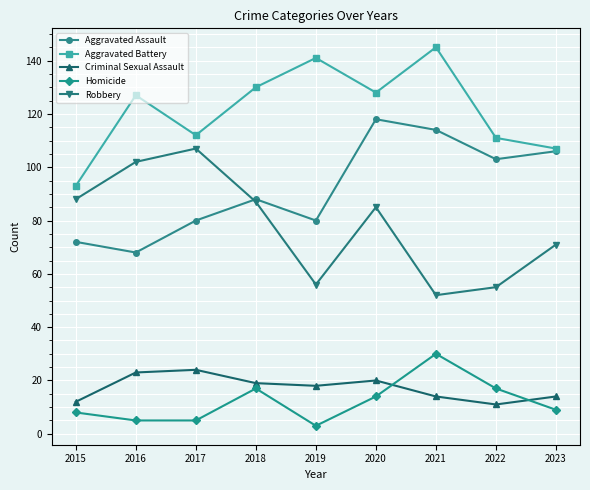

Reading left to right, what are all the values shown in this chart?

Aggravated Assault: 2015=72	2016=68	2017=80	2018=88	2019=80	2020=118	2021=114	2022=103	2023=106
Aggravated Battery: 2015=93	2016=127	2017=112	2018=130	2019=141	2020=128	2021=145	2022=111	2023=107
Criminal Sexual Assault: 2015=12	2016=23	2017=24	2018=19	2019=18	2020=20	2021=14	2022=11	2023=14
Homicide: 2015=8	2016=5	2017=5	2018=17	2019=3	2020=14	2021=30	2022=17	2023=9
Robbery: 2015=88	2016=102	2017=107	2018=87	2019=56	2020=85	2021=52	2022=55	2023=71